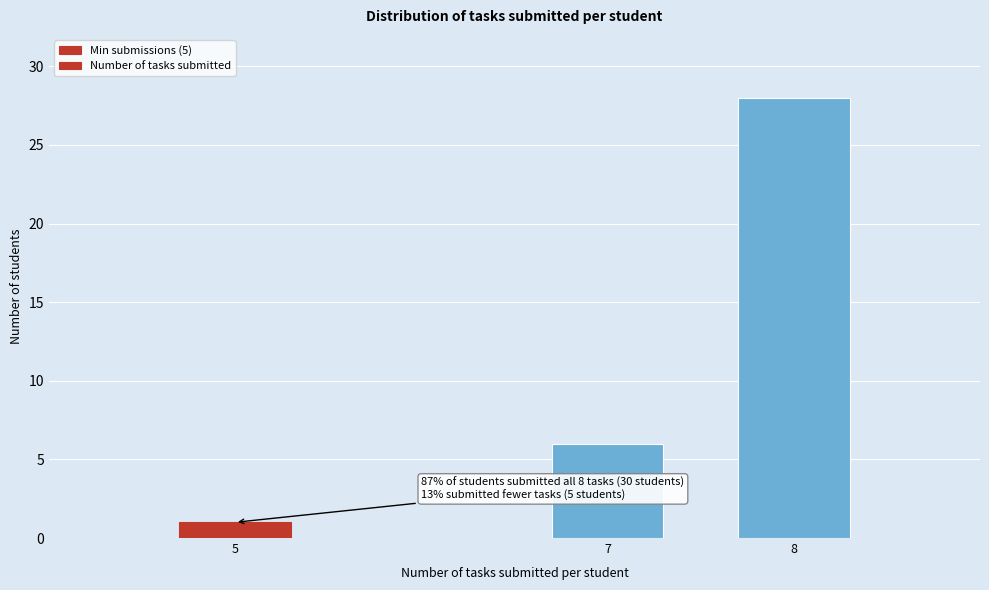

Reading left to right, what are all the values shown in this chart?

1	6	28